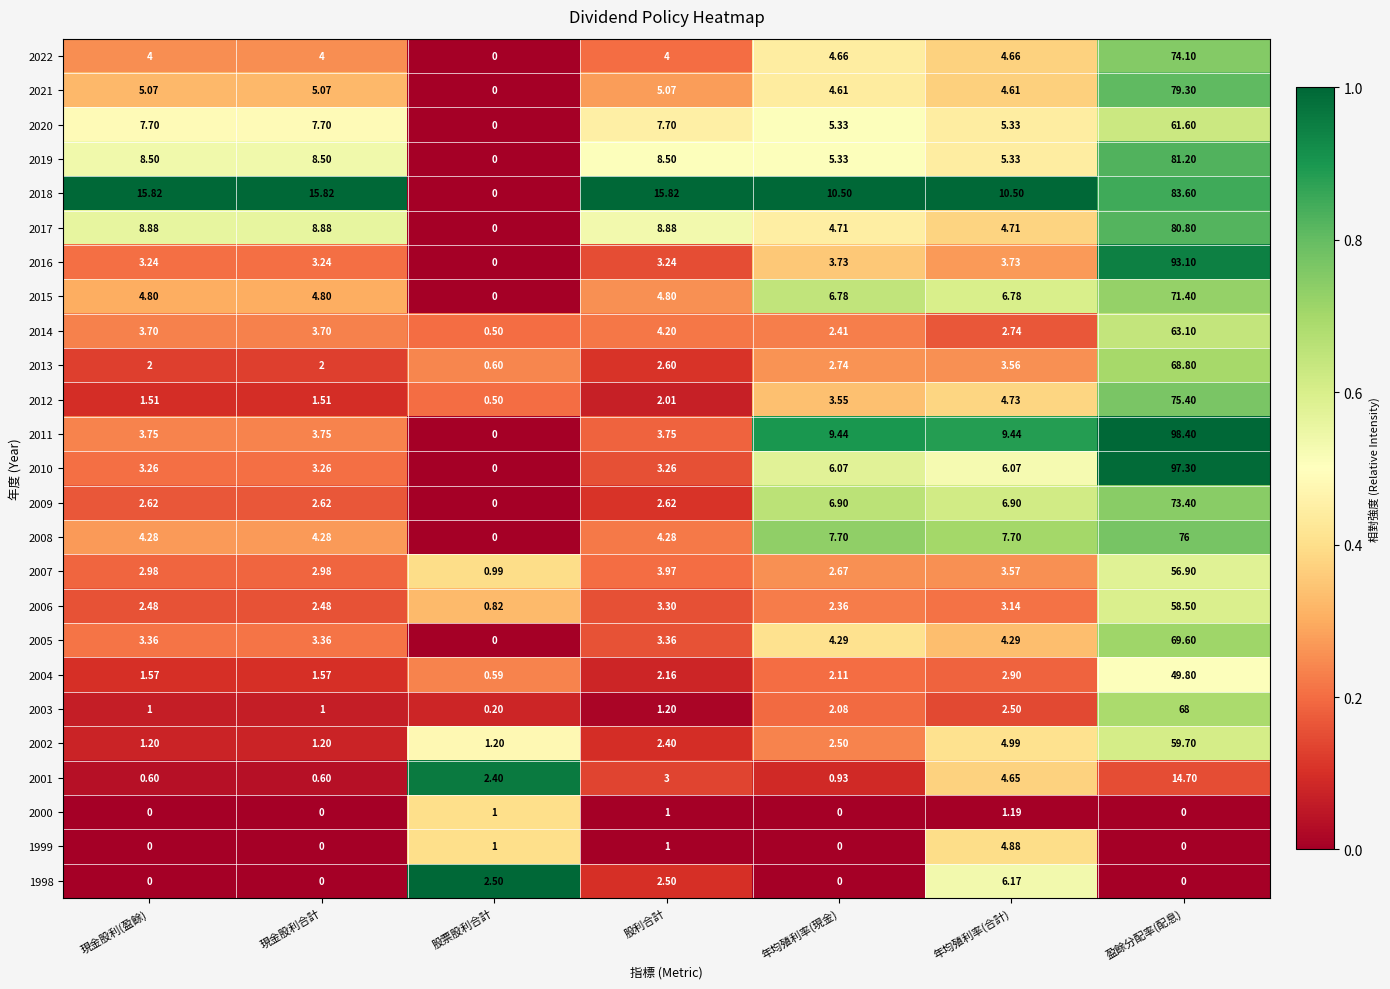

Which series has the largest range (max minus min)?

2011